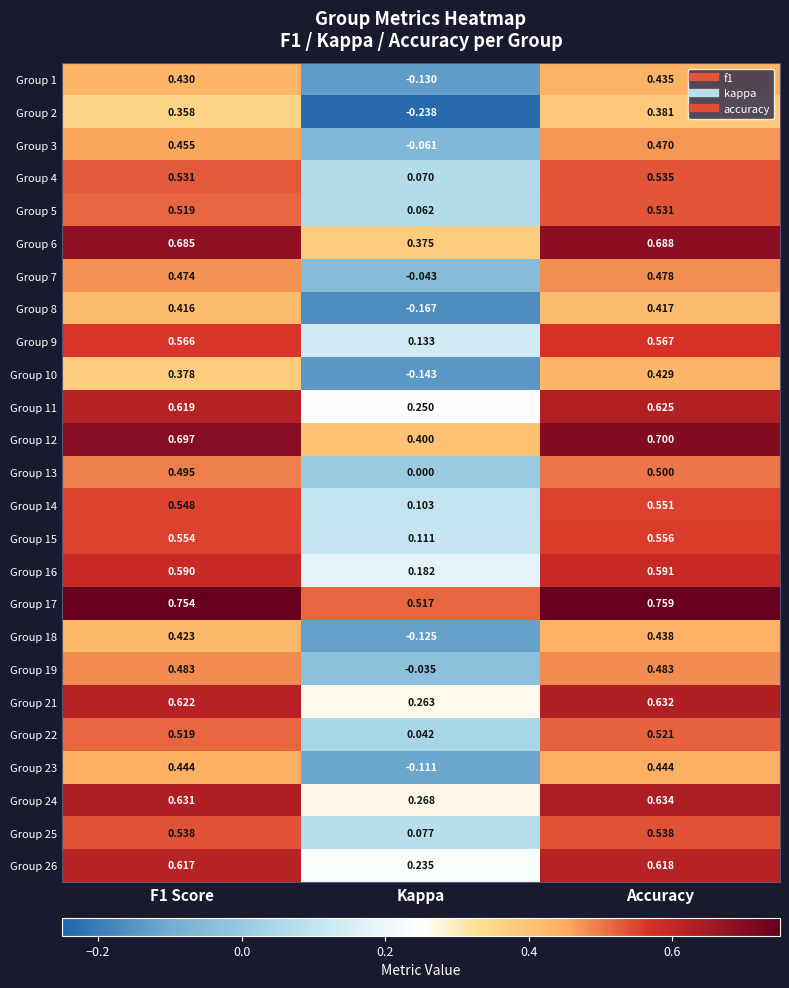

How many categories are shown in the chart?

3